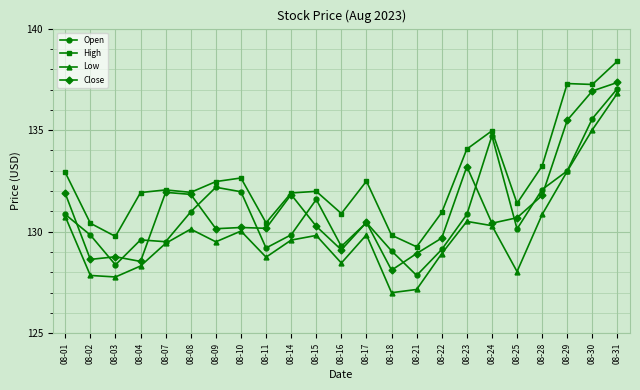

What are all the series names shown in the legend?

Open, High, Low, Close